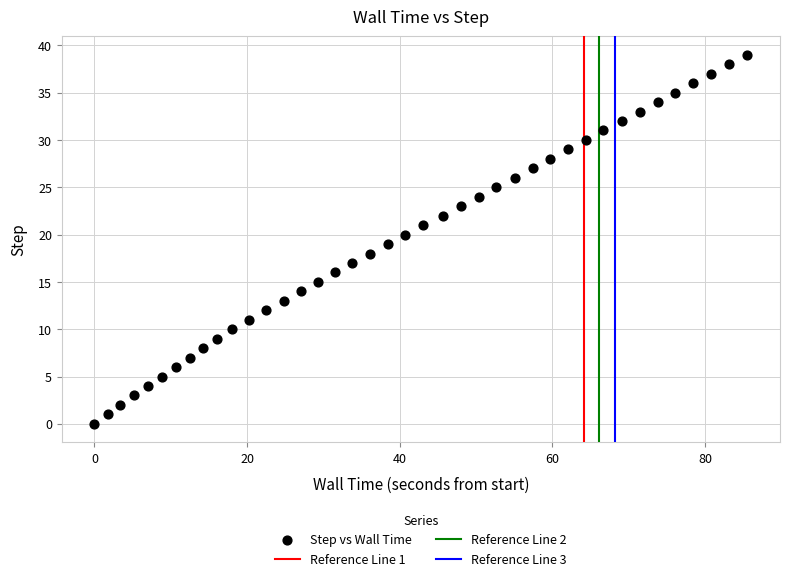

What is the range of Y values (max minus min)?

39